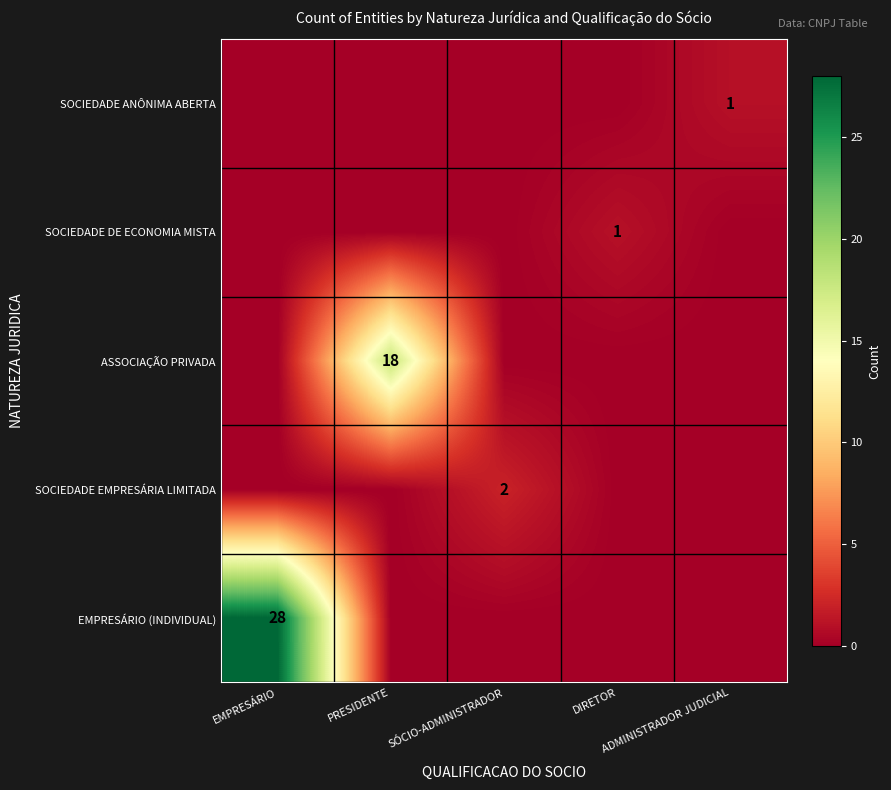

At which label is ASSOCIAÇÃO PRIVADA closest to 9?

EMPRESÁRIO